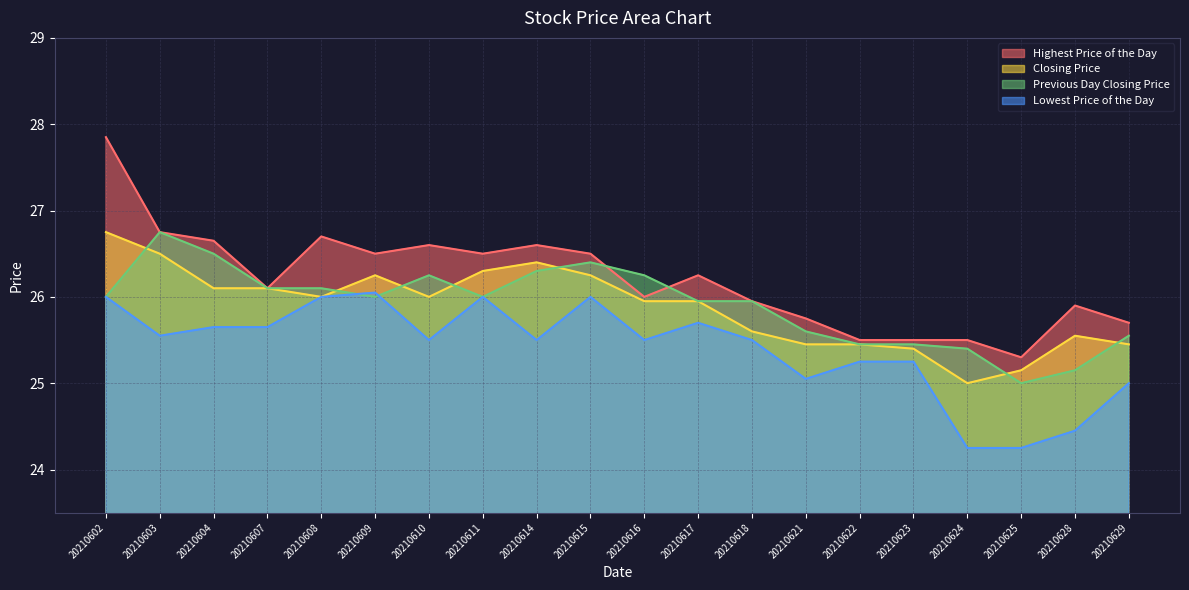

Does the chart display data point markers on the line(s)?

No